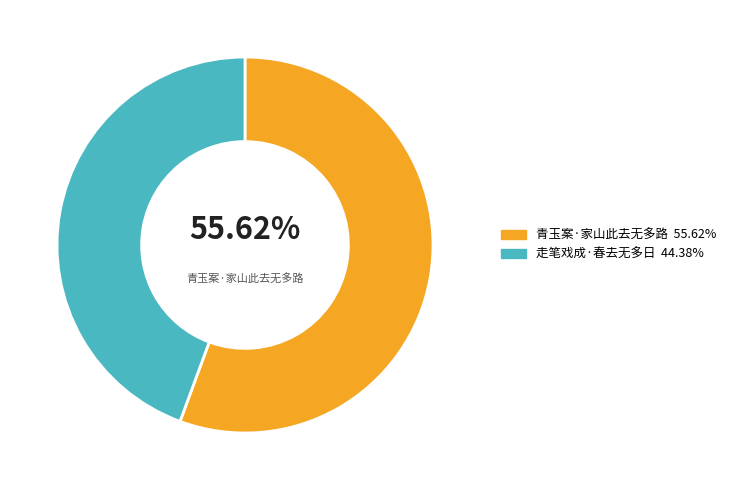

To the nearest percent, what portion does 青玉案·家山此去无多路 represent?

56%